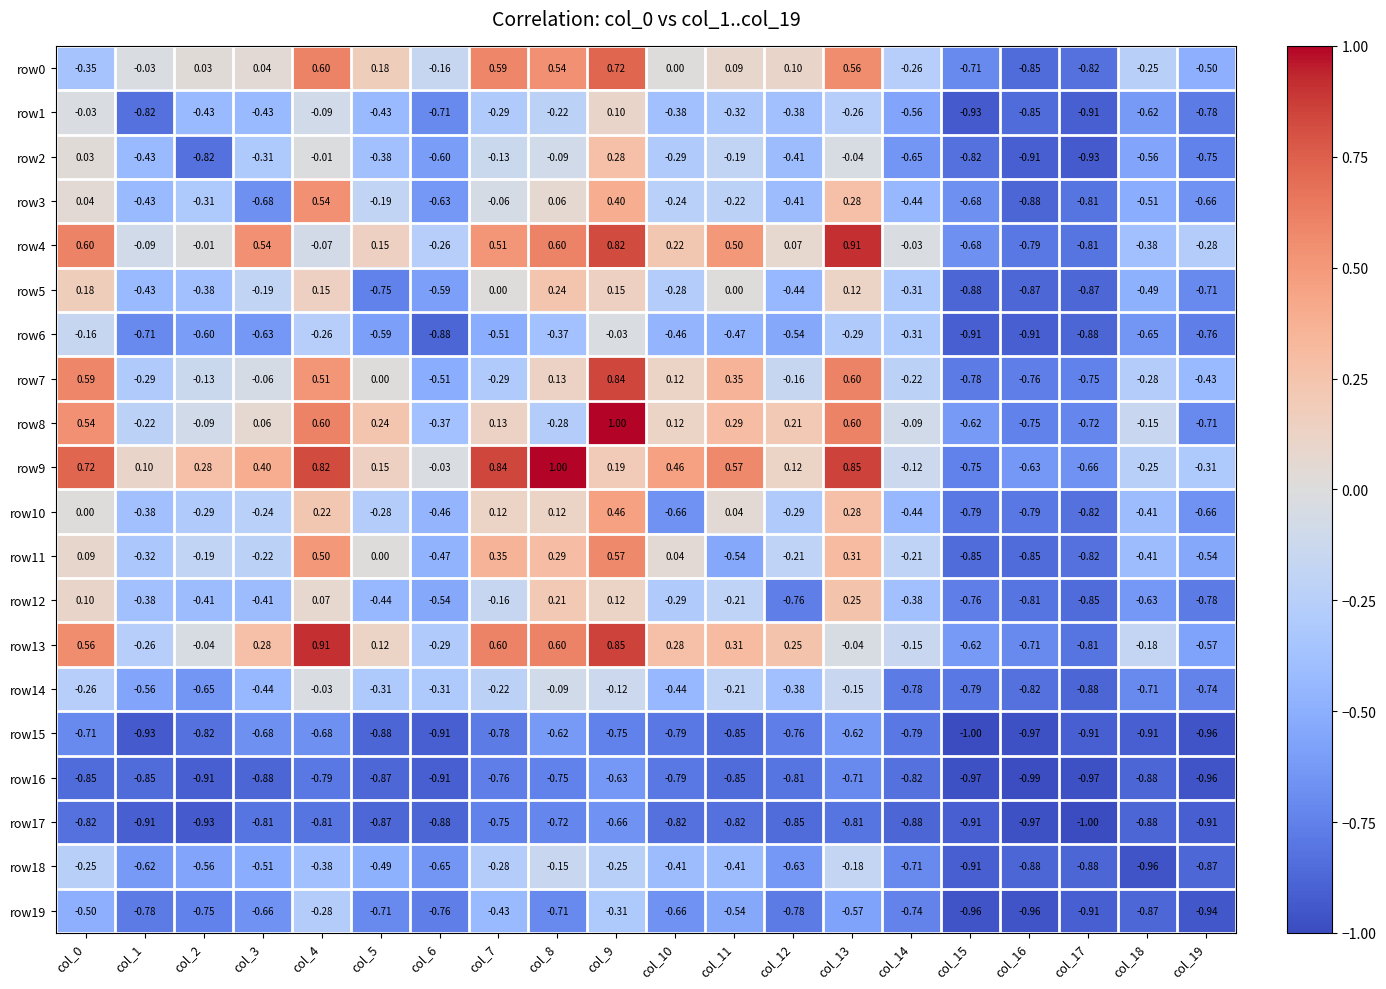

Is the value of row16 at col_2 greater than the value of row8 at col_14?

No